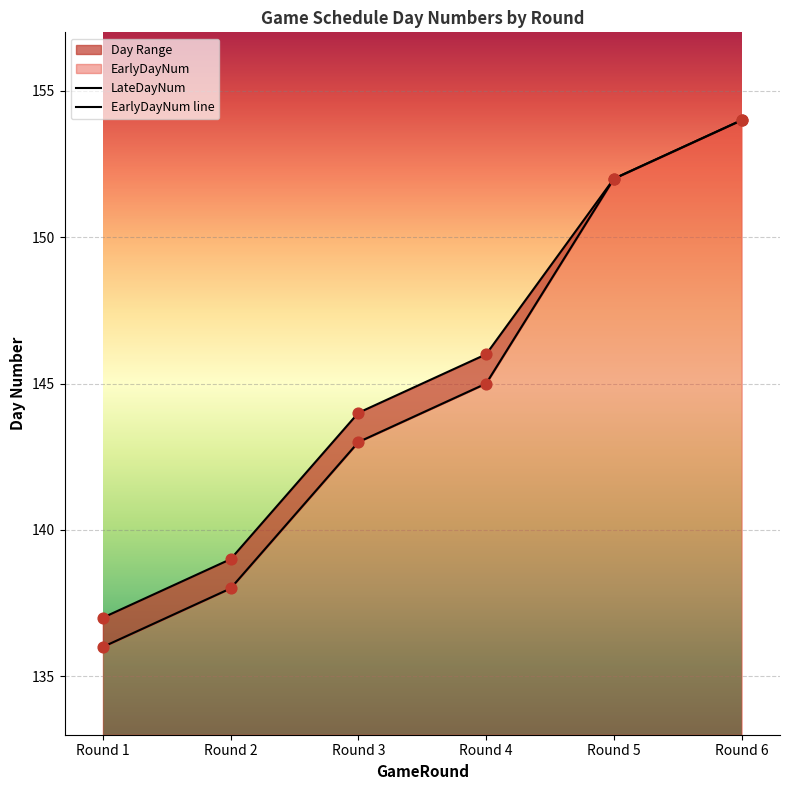

At which category is the sum across all series the highest?

Round 6